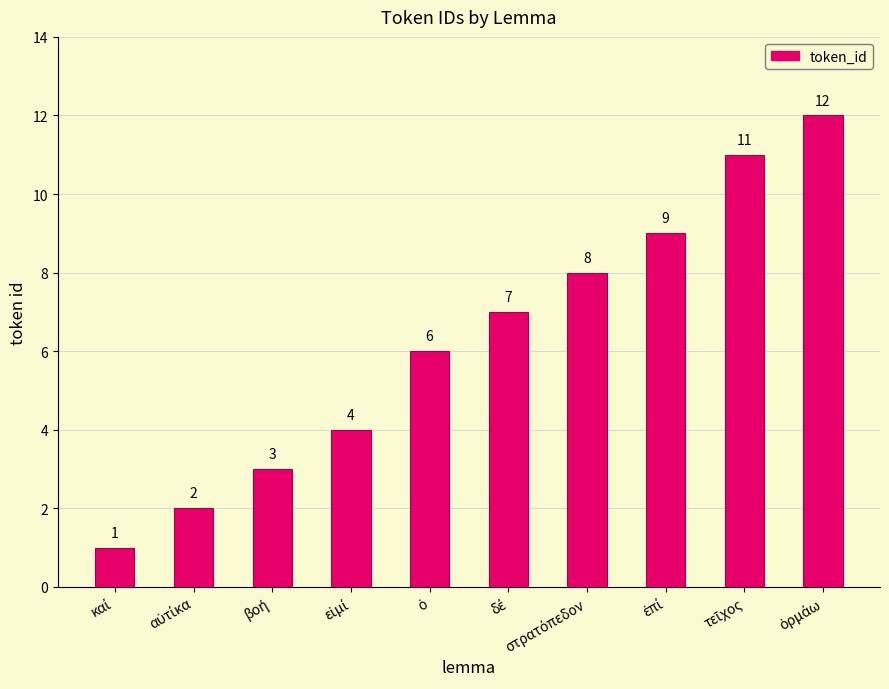

What is the sum of all values?

63